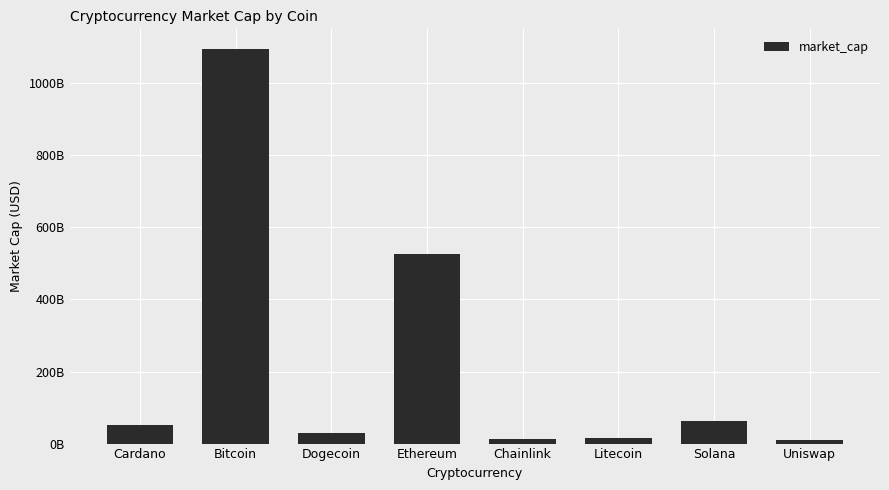

Reading left to right, list all the values displayed in this chart.

52766684200	1095041348237	28940288220	525747031555	12258315378	15031478662	62604307016	9481082584